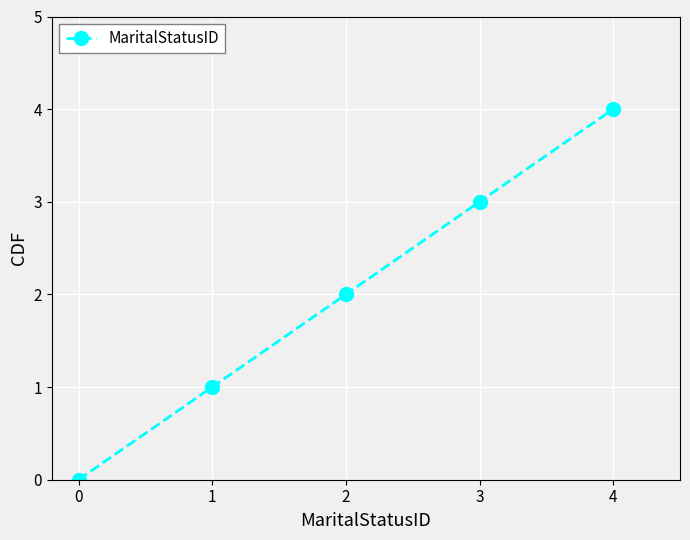

List the labels in order of value, largest first.

4, 3, 2, 1, 0